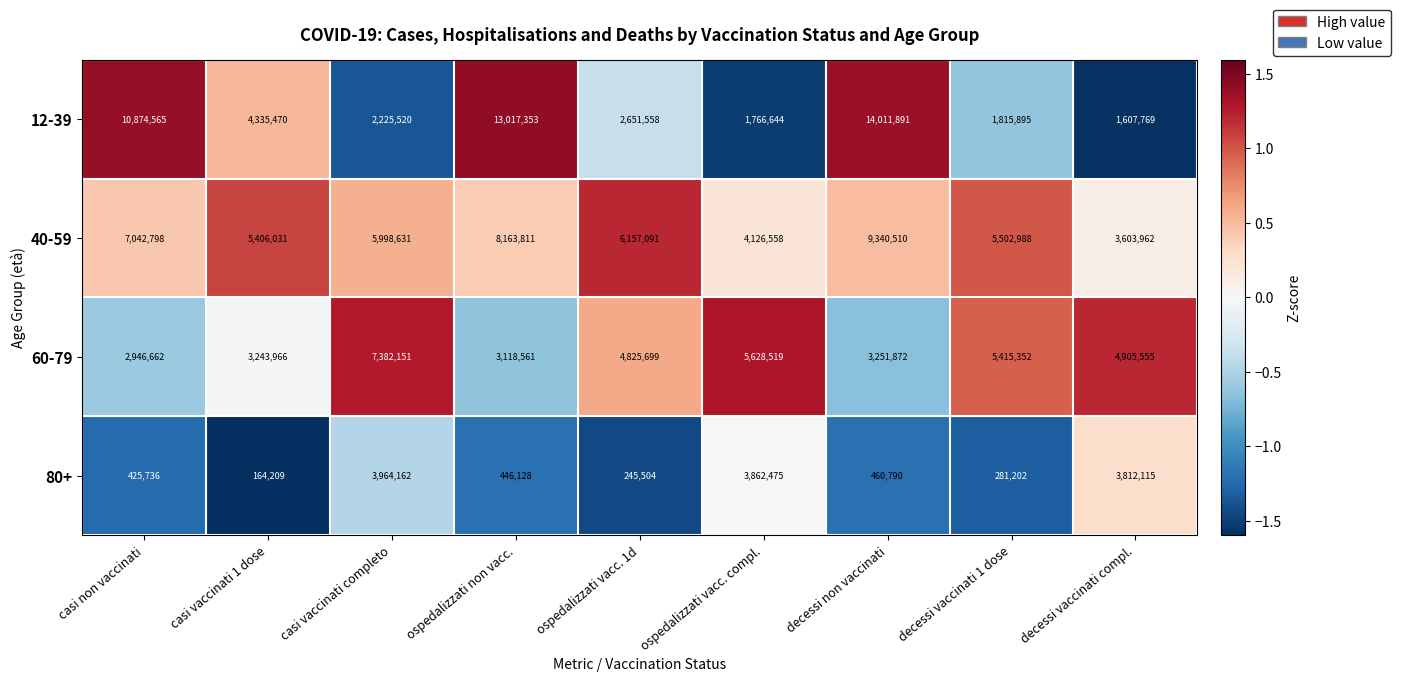

What is the smallest value displayed?

164209